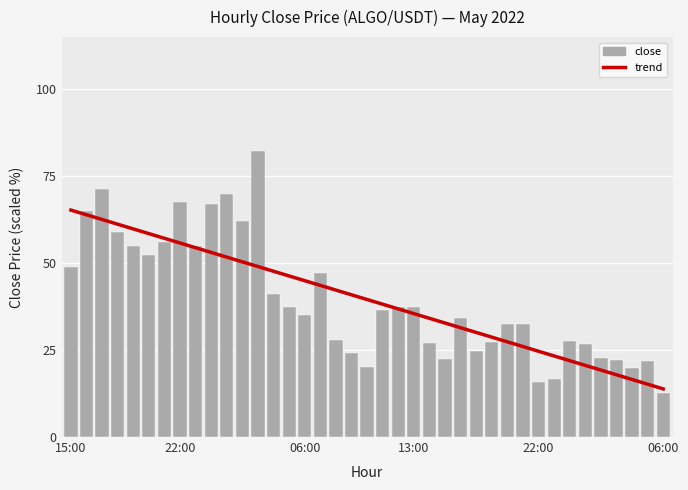

What is the sum of the close values at 37 and 36?

41.8